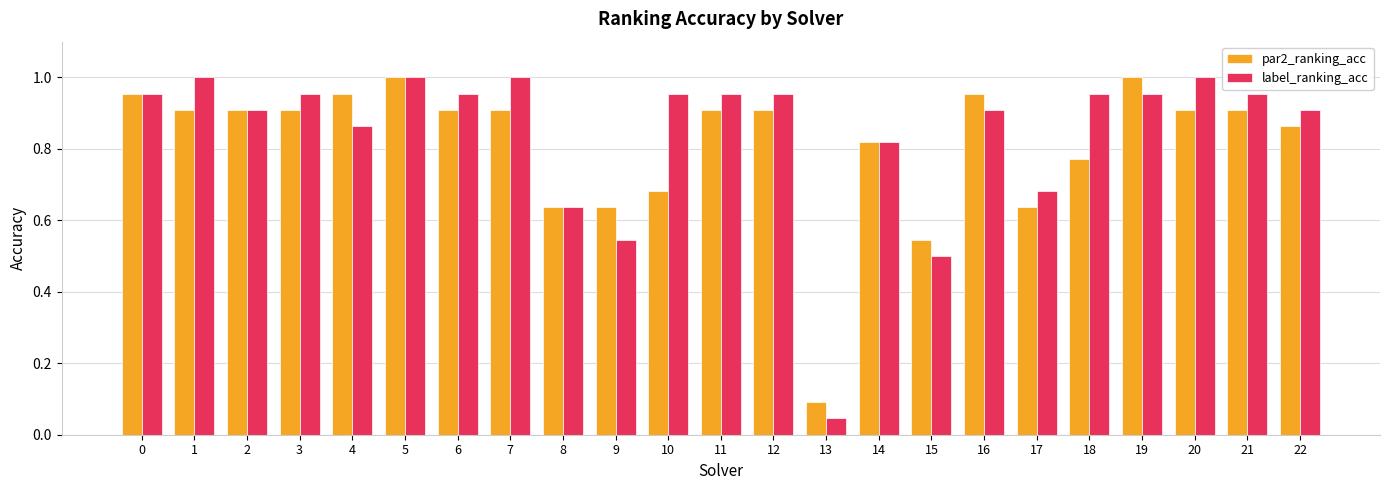

Which series has the widest spread of values?

label_ranking_acc